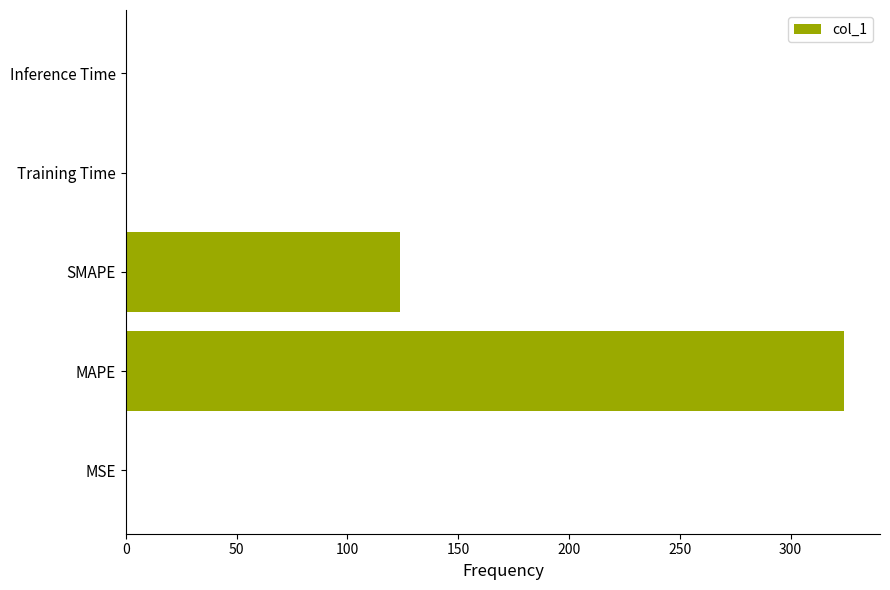

What is the sum of all values?

448.4